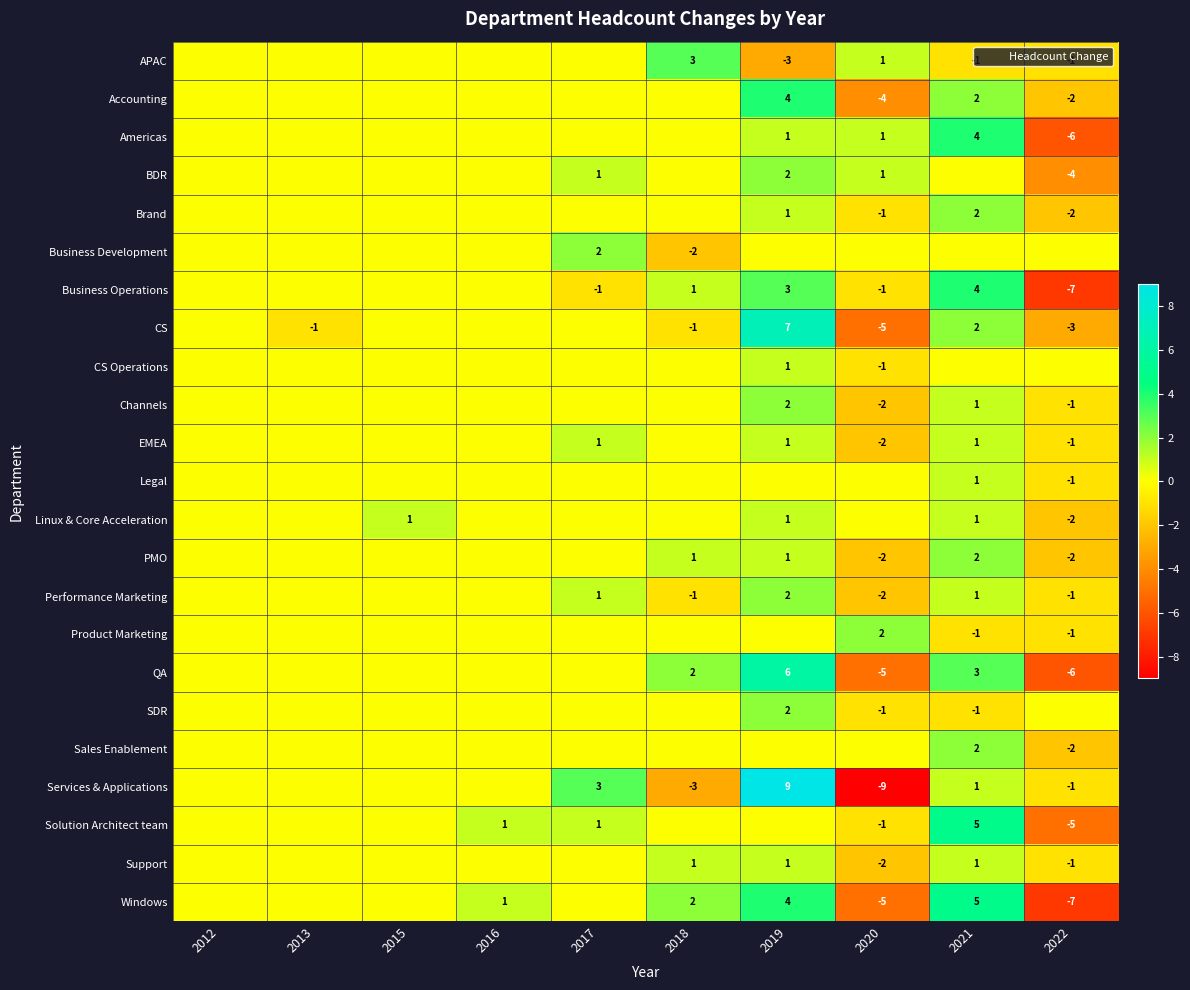

Is it true that Services & Applications equals 9 at 2019?

True